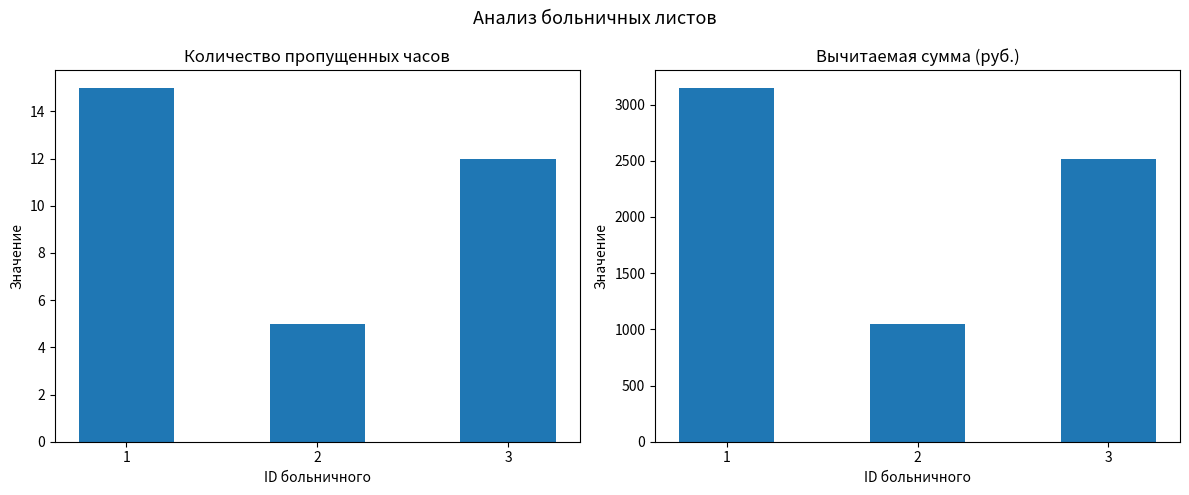

Between 2 and 3, which series saw the biggest shift?

Вычитаемая сумма